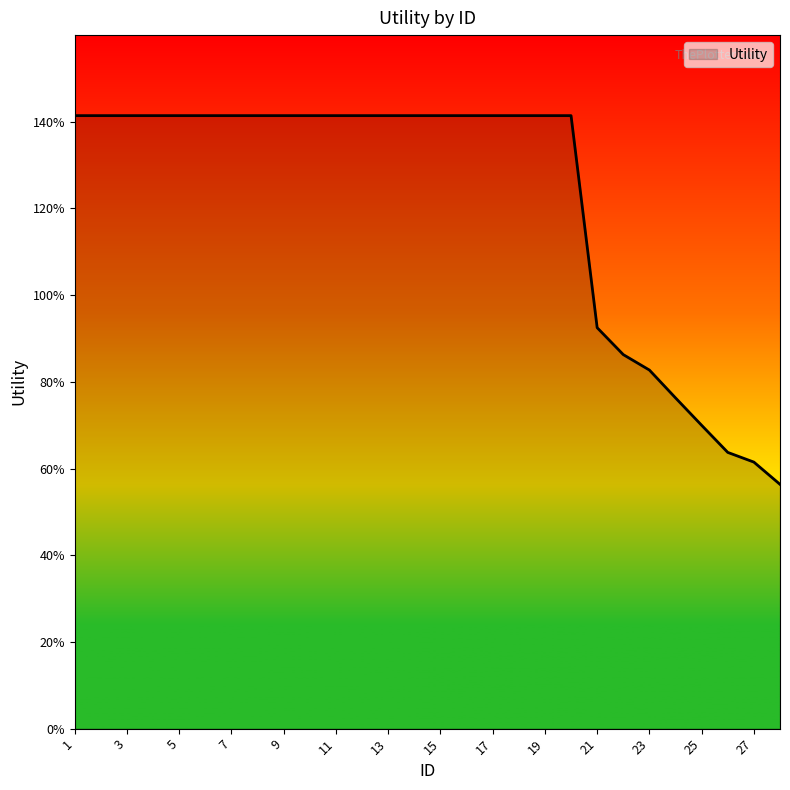

List the labels in order of value, largest first.

1, 2, 3, 4, 5, 6, 7, 8, 9, 10, 11, 12, 13, 14, 15, 16, 17, 18, 19, 20, 21, 22, 23, 24, 25, 26, 27, 28